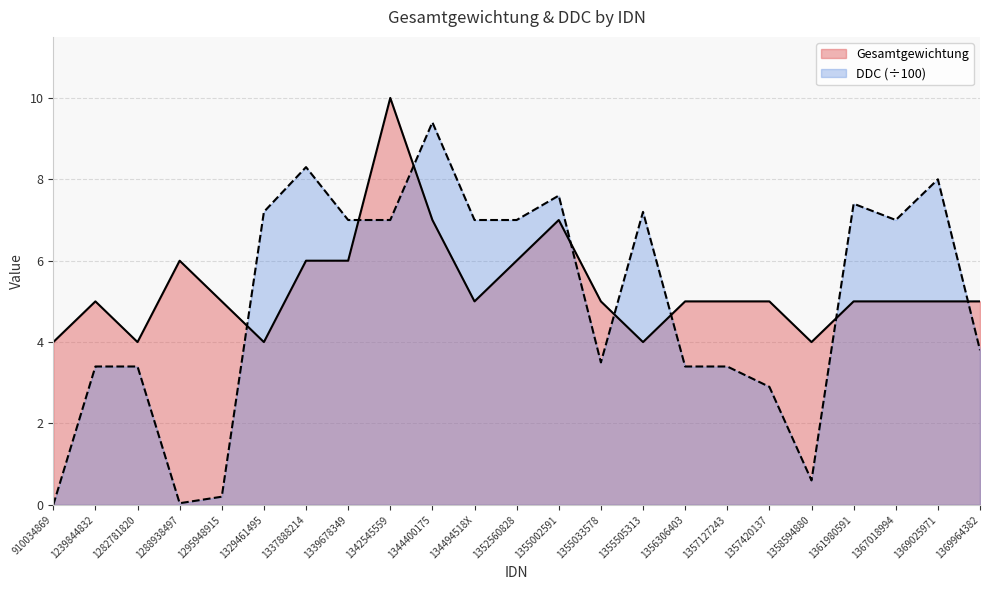

Reading right to left, list all the values displayed in this chart.

Gesamtgewichtung: 1369964382=5.0	1369025971=5.0	1367018994=5.0	1361980591=5.0	1358594880=4.0	1357420137=5.0	1357127243=5.0	1356306403=5.0	1355505313=4.0	1355033578=5.0	1355002591=7.0	1352560828=6.0	134494518X=5.0	1344400175=7.0	1342545559=10.0	1339678349=6.0	1337888214=6.0	1329461495=4.0	1295948915=5.0	1288938497=6.0	1282781820=4.0	1239844832=5.0	910034869=4.0
DDC: 1369964382=3.8	1369025971=8.0	1367018994=7.0	1361980591=7.4	1358594880=0.6	1357420137=2.9	1357127243=3.4	1356306403=3.4	1355505313=7.2	1355033578=3.5	1355002591=7.6	1352560828=7.0	134494518X=7.0	1344400175=9.4	1342545559=7.0	1339678349=7.0	1337888214=8.3	1329461495=7.2	1295948915=0.2	1288938497=0.0	1282781820=3.4	1239844832=3.4	910034869=0.0